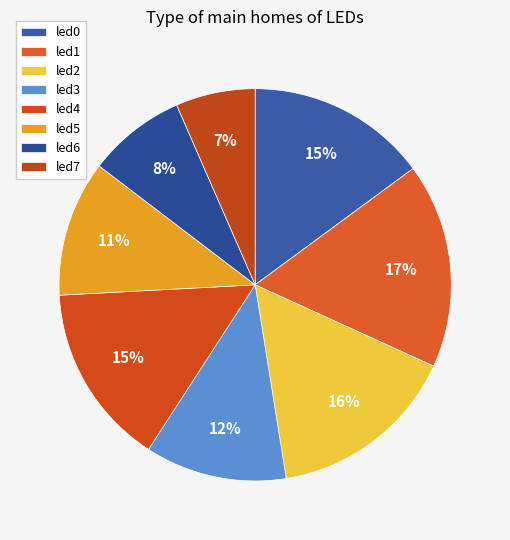

How much of the chart is everything except led0?

85.1%